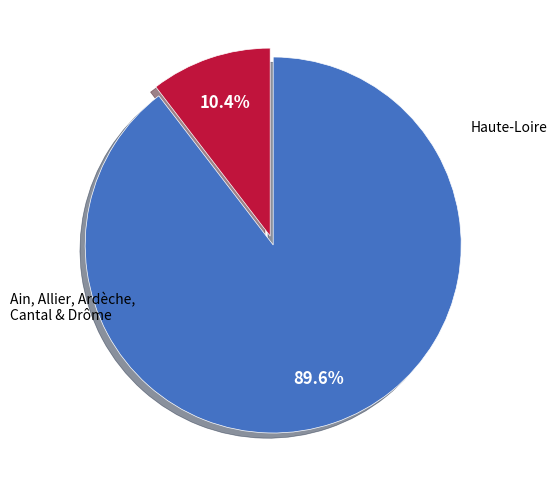

Does any single category account for the majority?

Yes